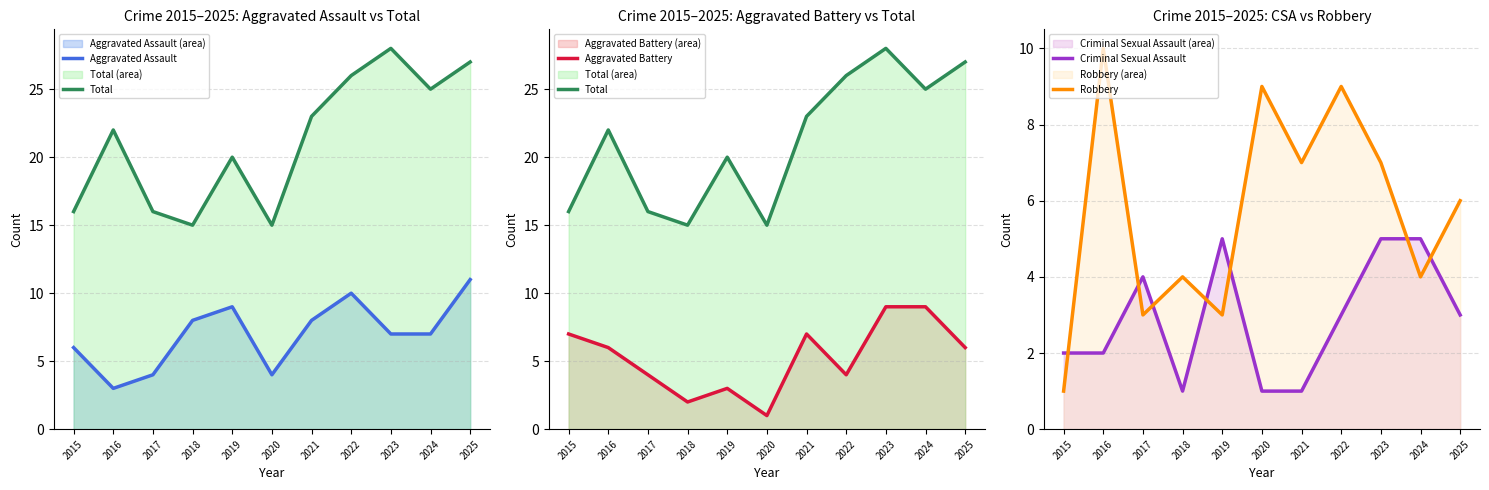

Reading right to left, what are all the values shown in this chart?

Aggravated Assault: 2025=11	2024=7	2023=7	2022=10	2021=8	2020=4	2019=9	2018=8	2017=4	2016=3	2015=6
Total: 2025=27	2024=25	2023=28	2022=26	2021=23	2020=15	2019=20	2018=15	2017=16	2016=22	2015=16
Aggravated Battery: 2025=6	2024=9	2023=9	2022=4	2021=7	2020=1	2019=3	2018=2	2017=4	2016=6	2015=7
Criminal Sexual Assault: 2025=3	2024=5	2023=5	2022=3	2021=1	2020=1	2019=5	2018=1	2017=4	2016=2	2015=2
Robbery: 2025=6	2024=4	2023=7	2022=9	2021=7	2020=9	2019=3	2018=4	2017=3	2016=10	2015=1